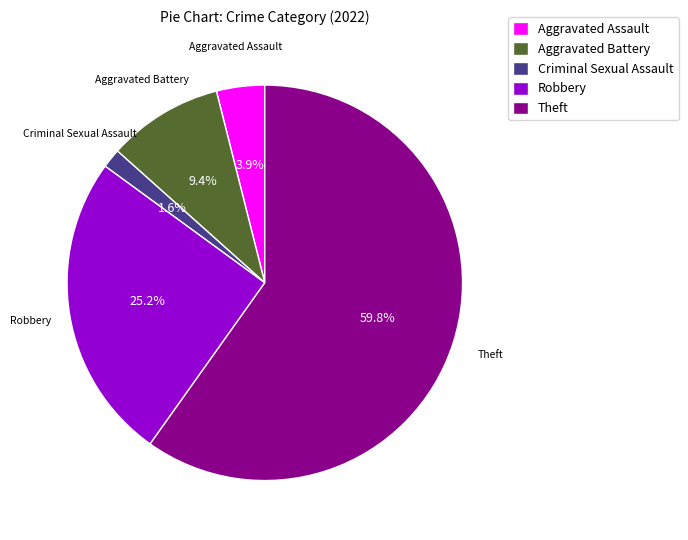

What is the ratio of the value at Aggravated Battery to the value at Theft?

0.2